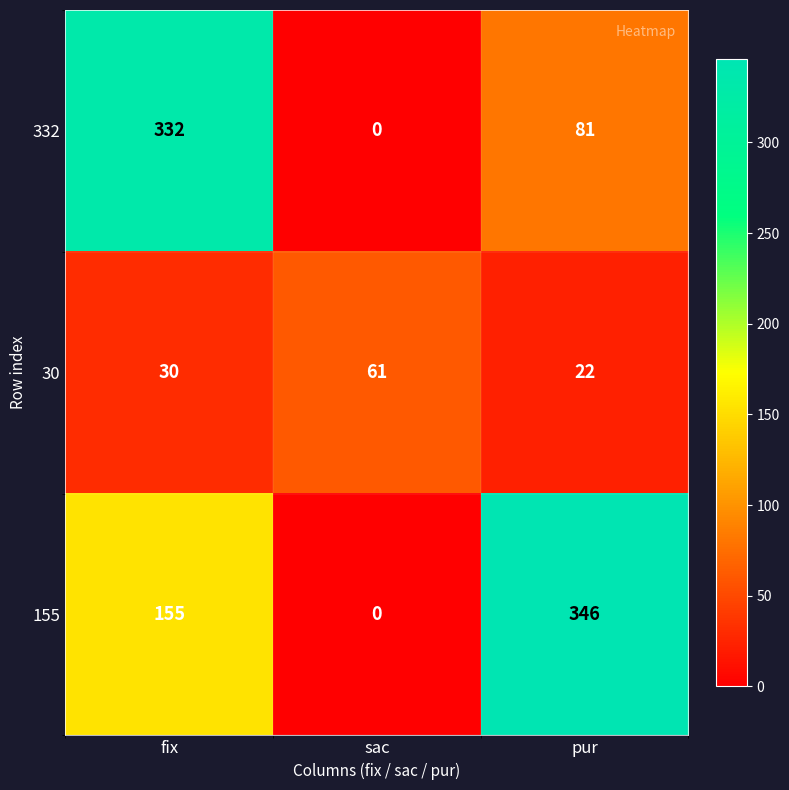

What is the approximate value of 30 at fix, to the nearest 5?

30